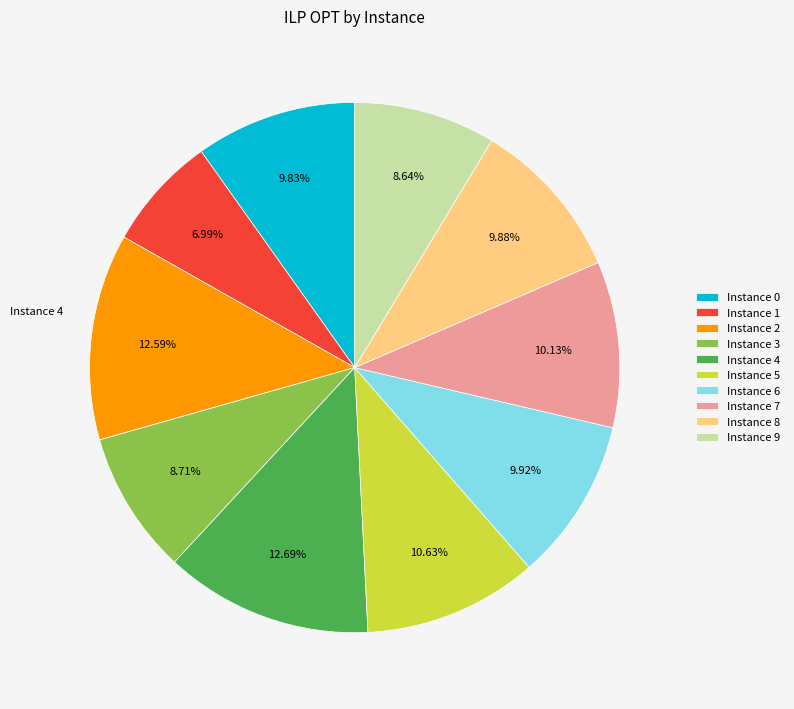

Is there a majority slice in this chart?

No